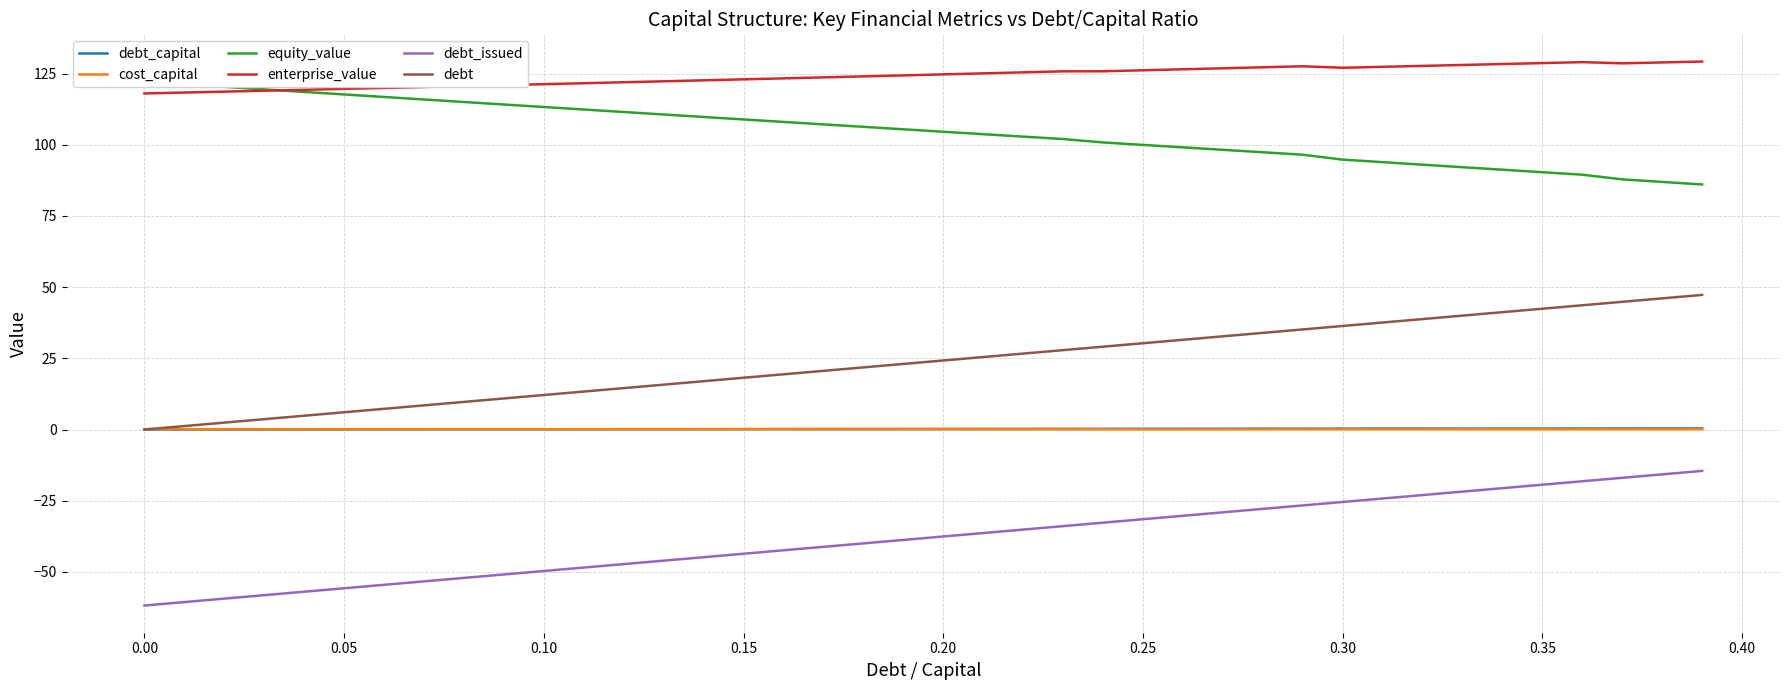

How many lines are shown in the chart?

6